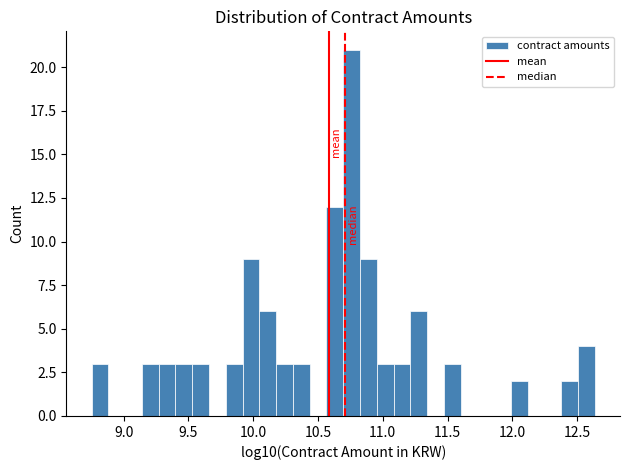

Around what value on the x-axis is the tallest bar? Give the approximate position of its centre, as read against the axis.

10.75